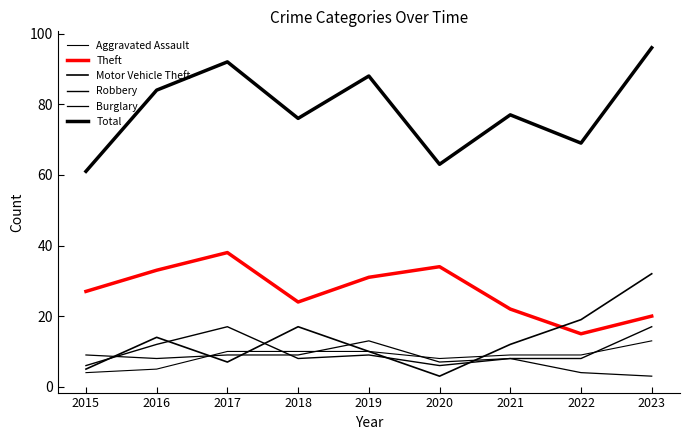

Is this an area chart (filled region under the line)?

No